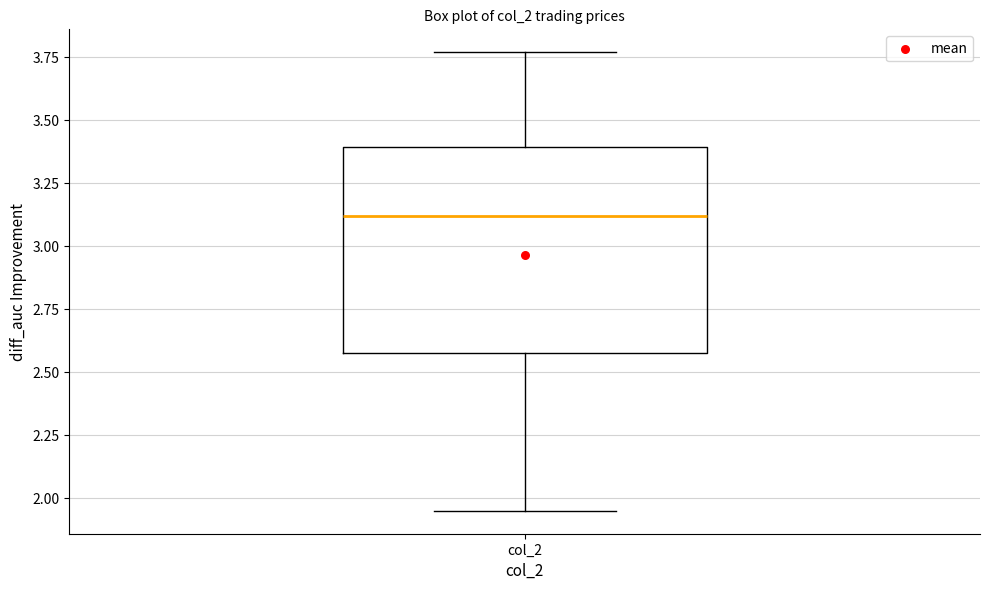

Read this box plot against the y-axis: the position of the median line, the range covered by the box, and the ends of both whiskers. The values are not printed on the chart, so give them approximately, as read against the axis.

median 3.10, box 2.60 to 3.40, whiskers 1.95 to 3.75